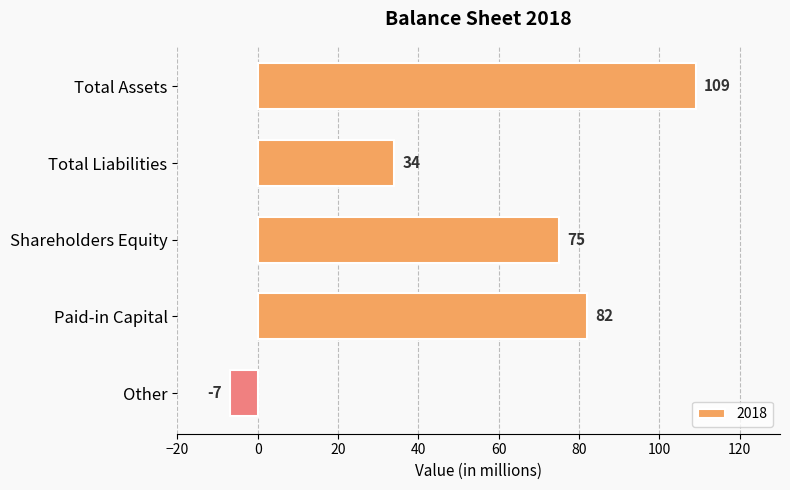

At which category does the chart reach its peak across all series?

Total Assets